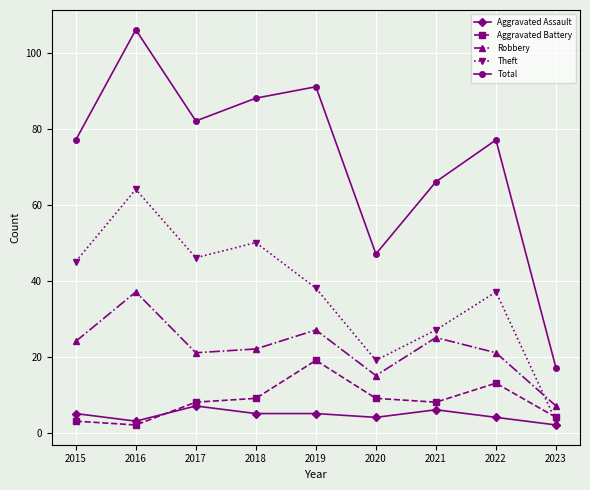

True or false: Aggravated Battery and Aggravated Assault cross at least once.

True